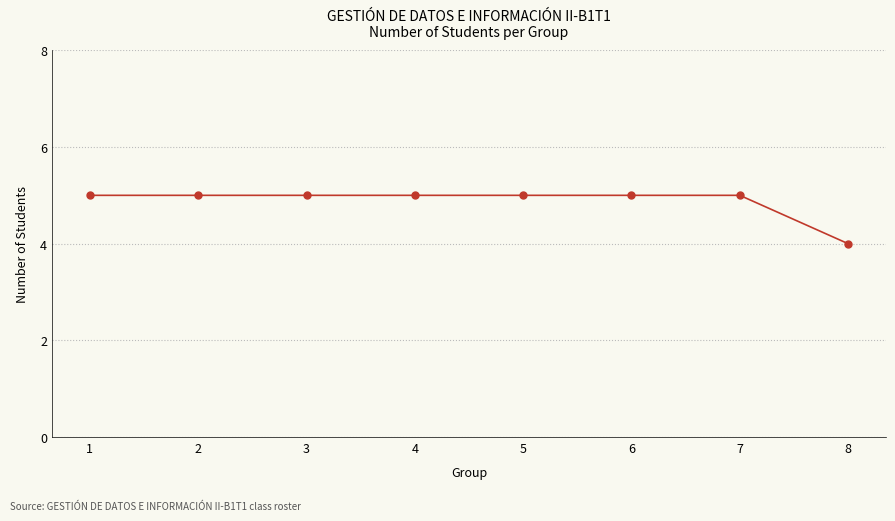

The value at 3 is 5. True or false?

True